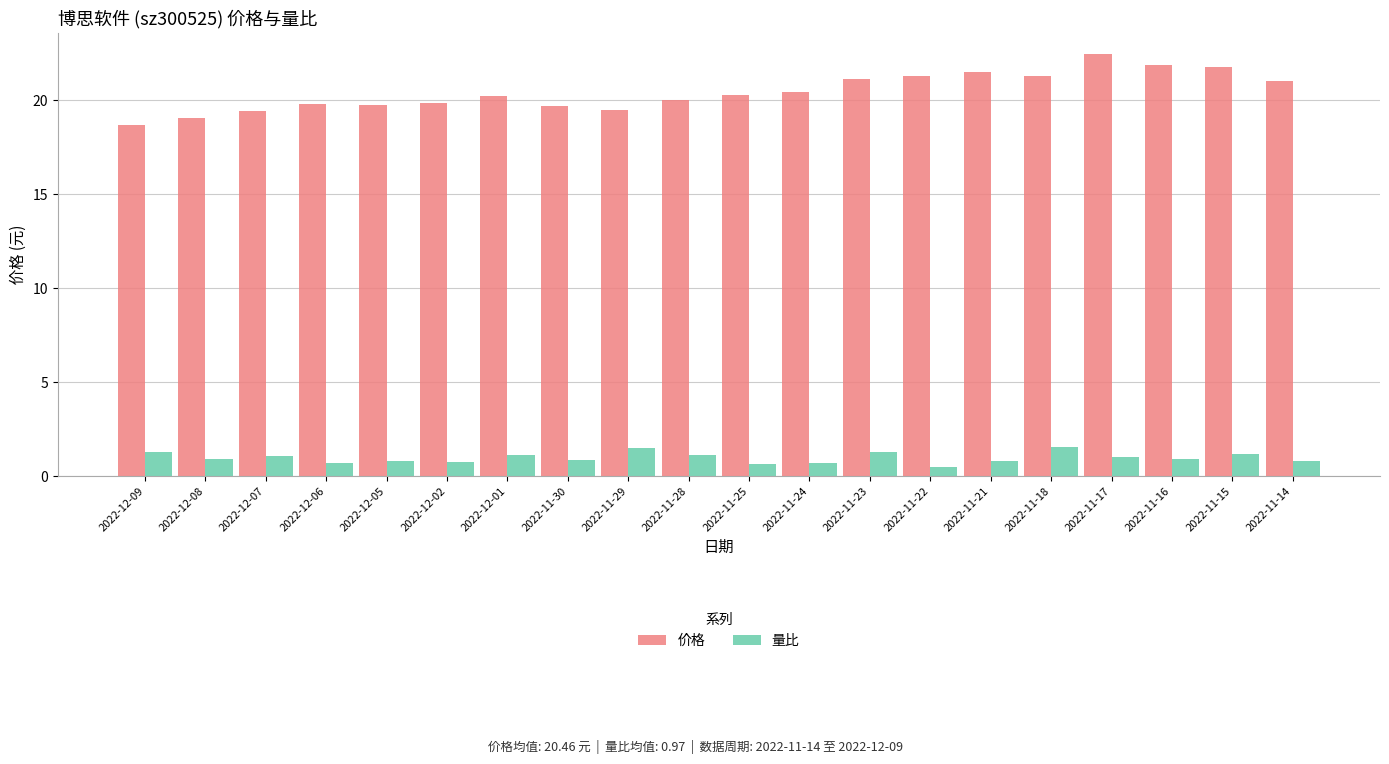

What is the sum of the 价格 values at 2022-11-28 and 2022-11-29?

39.5